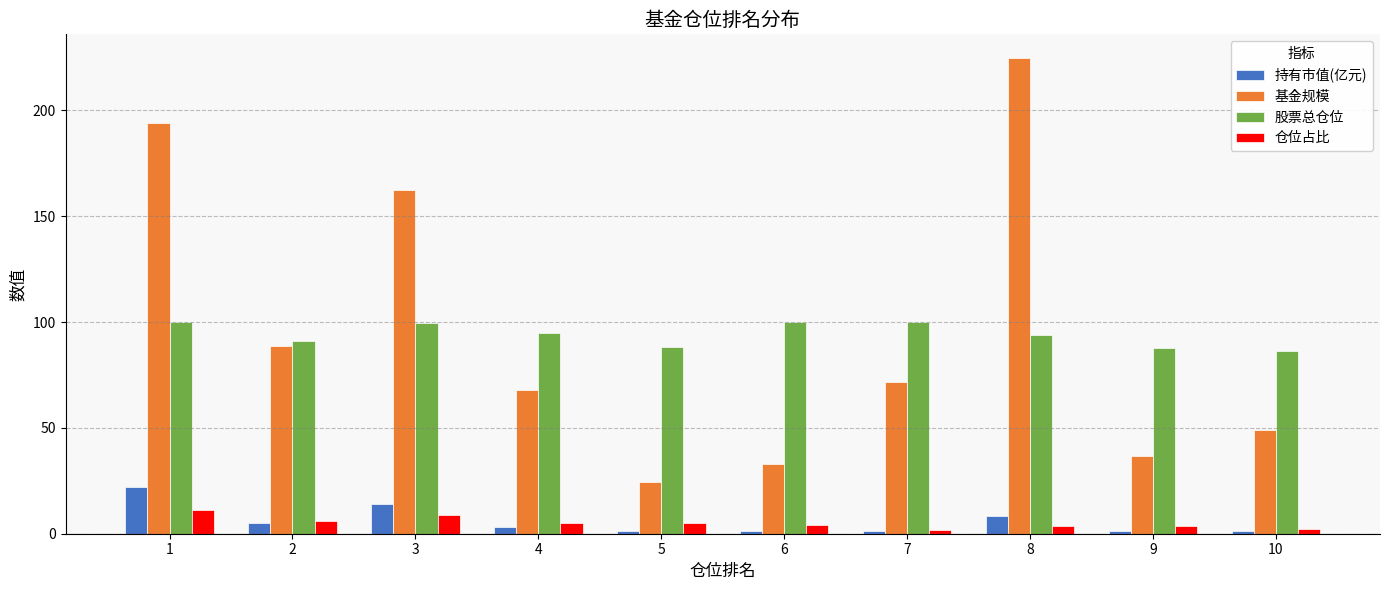

Is the value of 股票总仓位 at 9 greater than the value of 仓位占比 at 8?

Yes